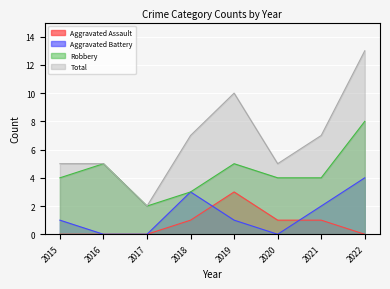

How many values in the Total series are below 7?

4